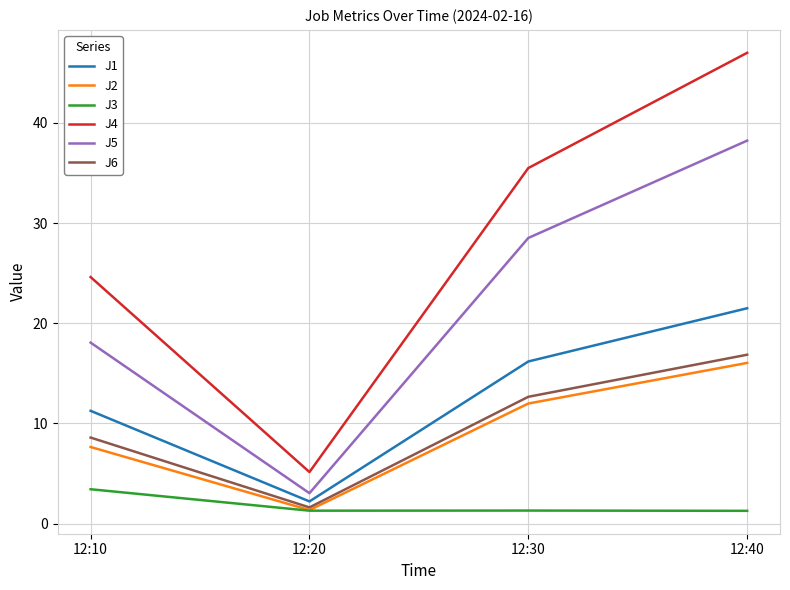

What is the highest value of the J4 series?

47.0